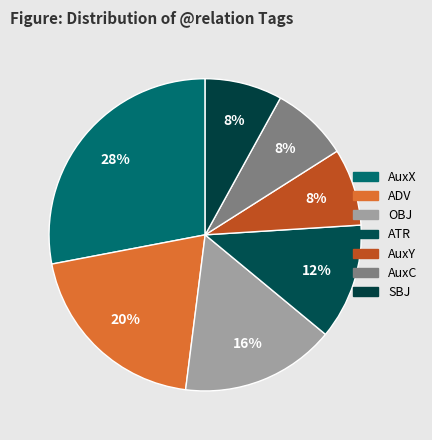

How many segments does this pie chart have?

7